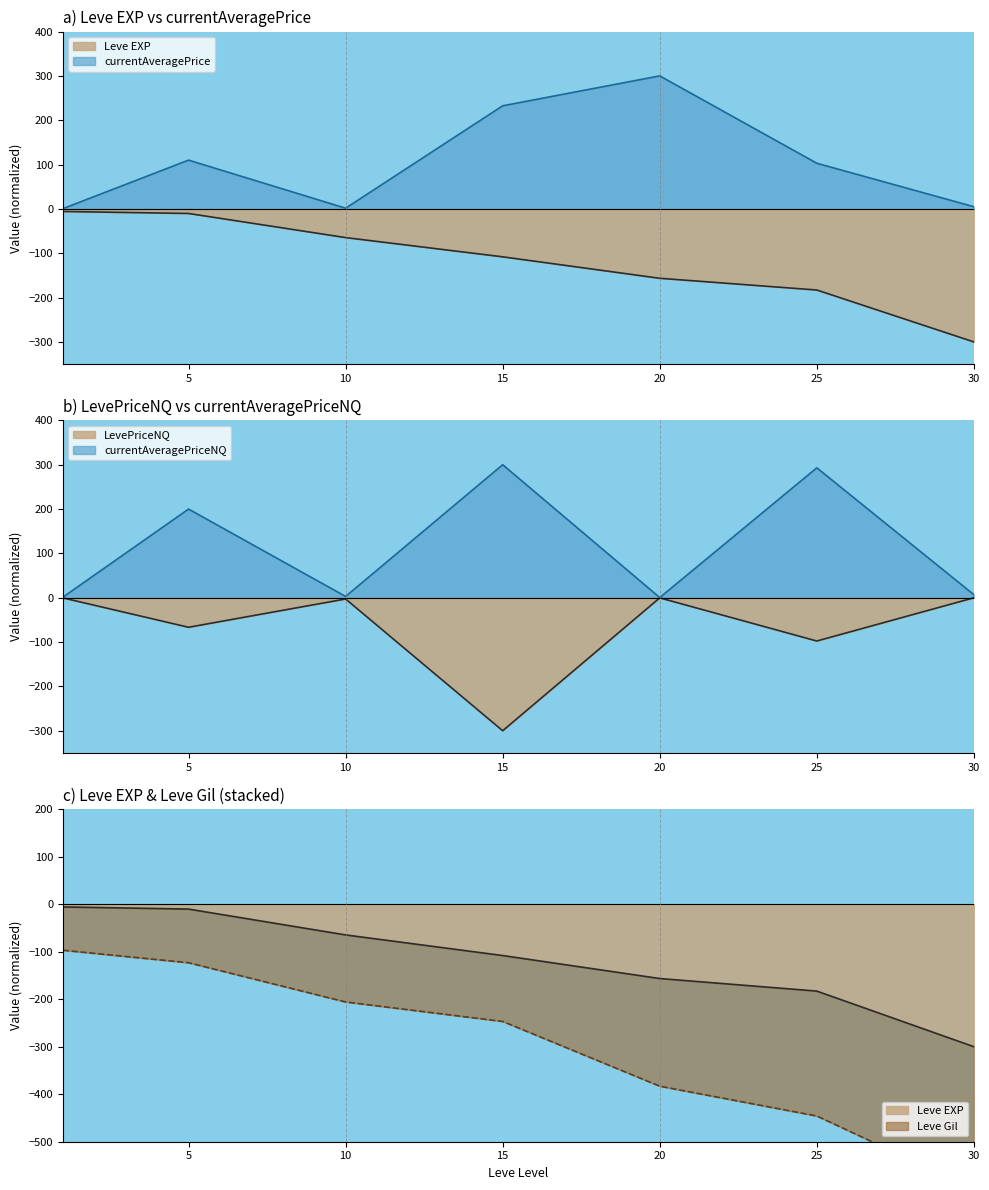

Rank the series at 15 from highest to lowest value.

currentAveragePriceNQ, currentAveragePrice, Leve EXP, Leve Gil, LevePriceNQ